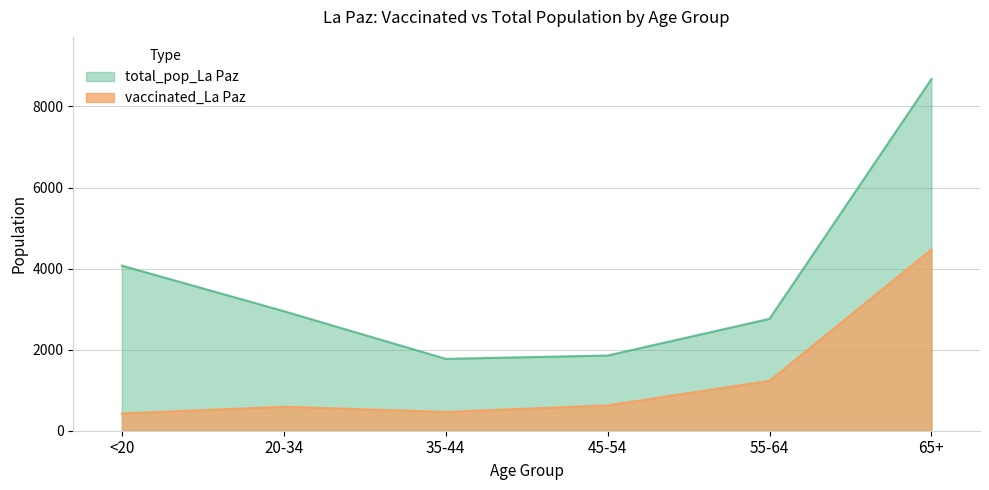

What are all the series names shown in the legend?

total_pop_La Paz, vaccinated_La Paz